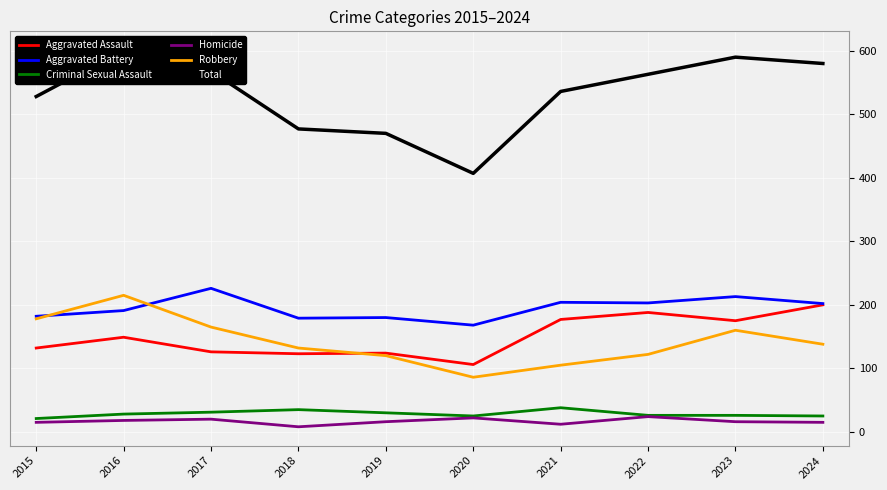

At 2017, list the series in order from smallest to largest.

Homicide, Criminal Sexual Assault, Aggravated Assault, Robbery, Aggravated Battery, Total